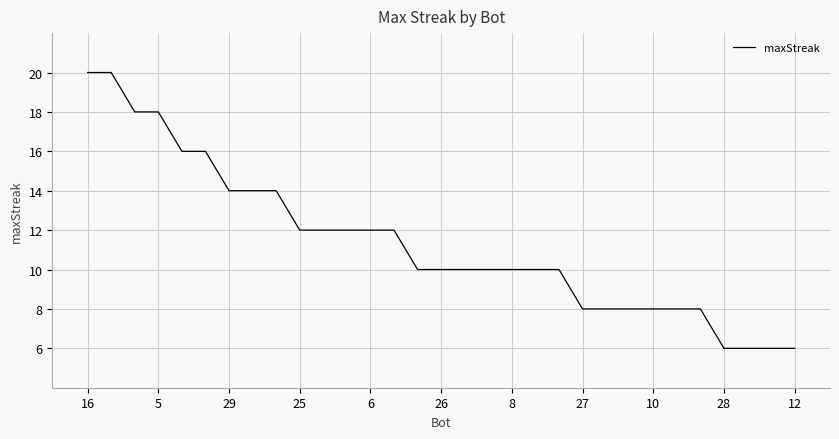

How many lines are shown in the chart?

1